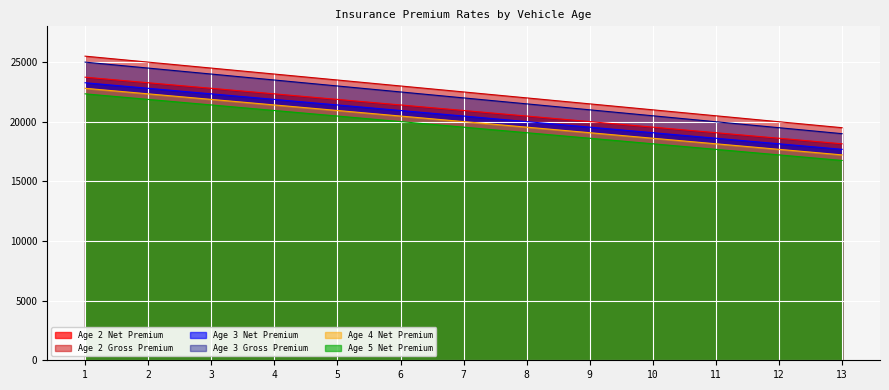

What is the smallest value displayed?

16754.4